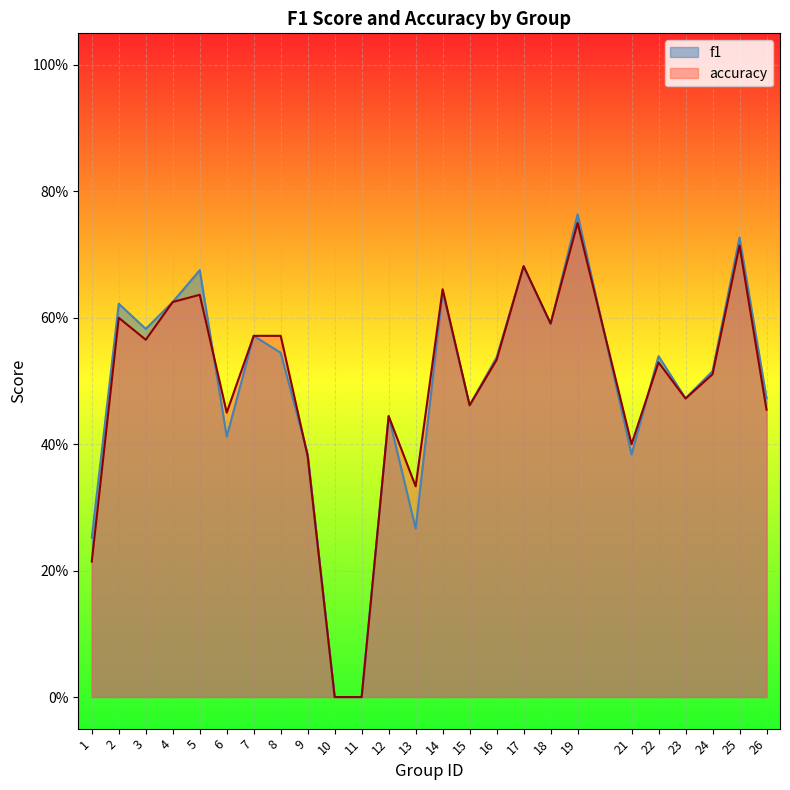

What is the difference between the accuracy values at 7 and 1?

0.4